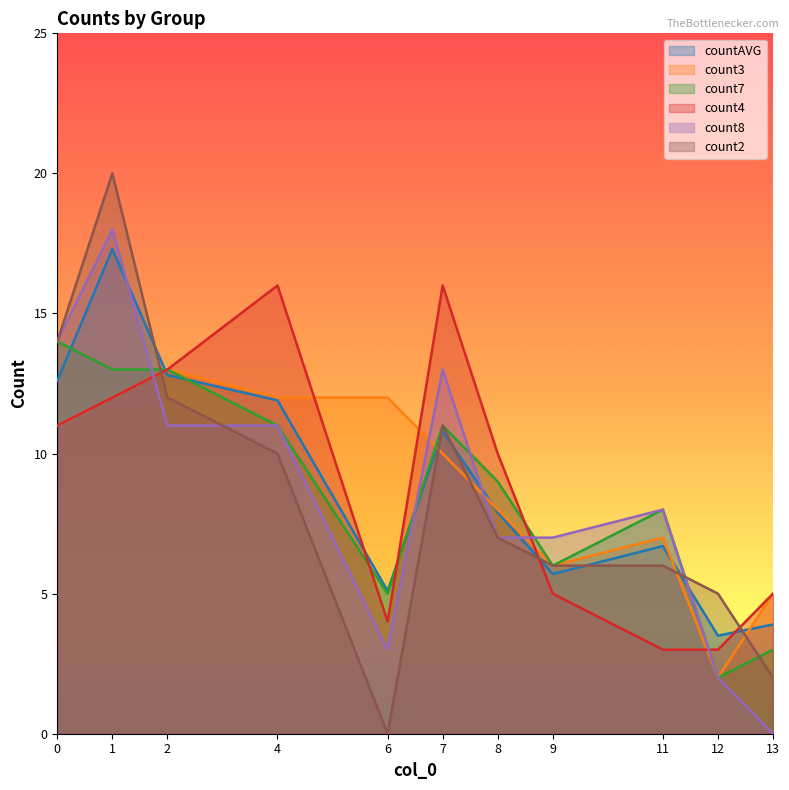

What is the difference between the maximum and minimum values in the count7 series?

12.0